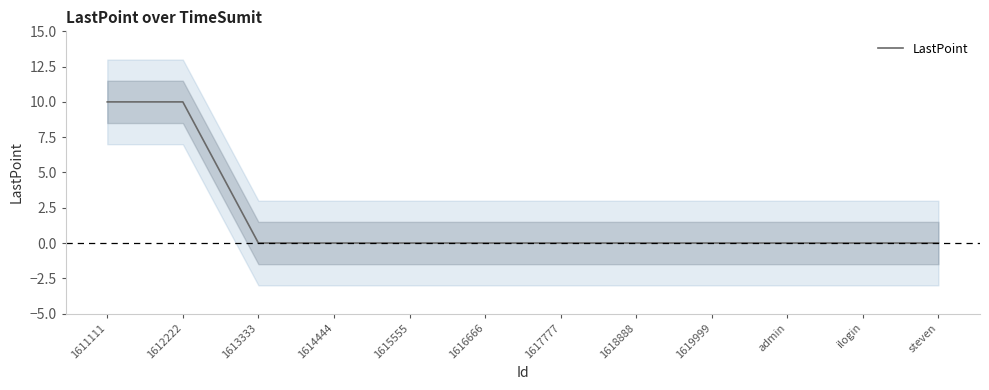

How many series are shown in this chart?

1